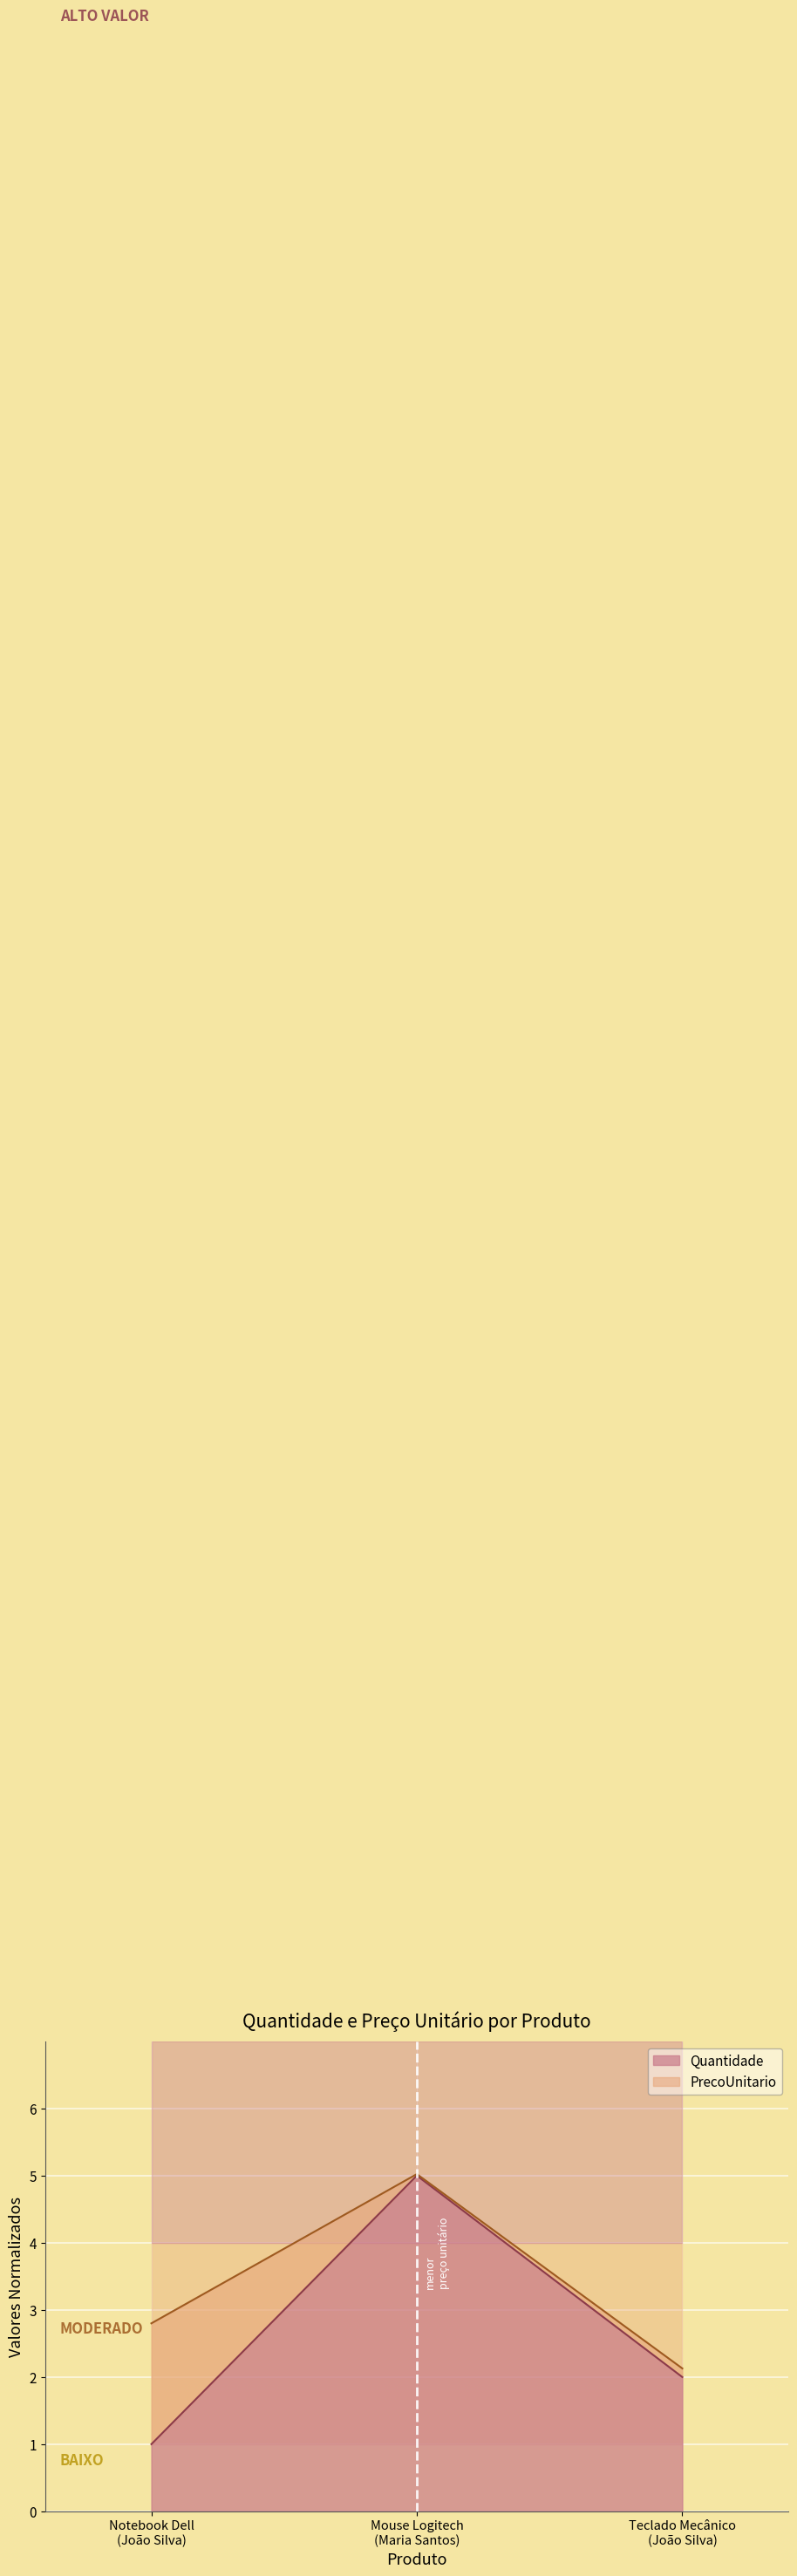

What is the smallest value displayed?

1